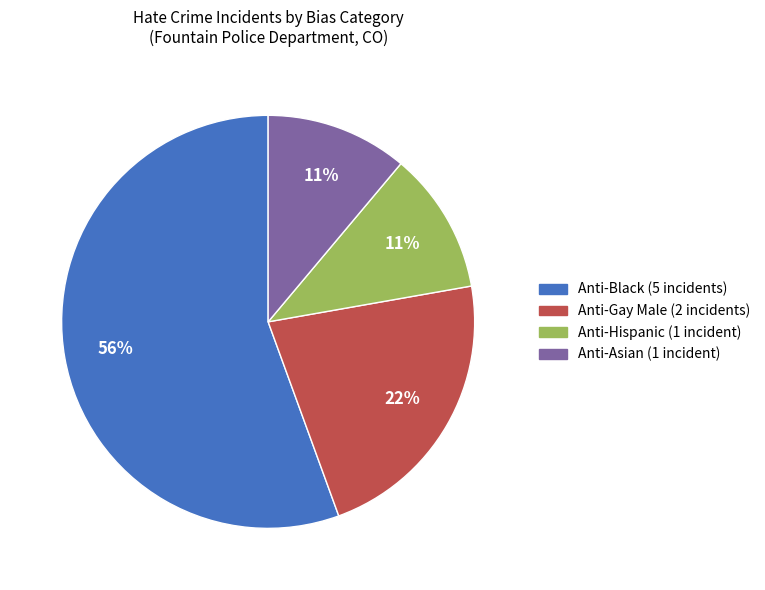

True or false: Anti-Gay Male accounts for 22% of the total.

True